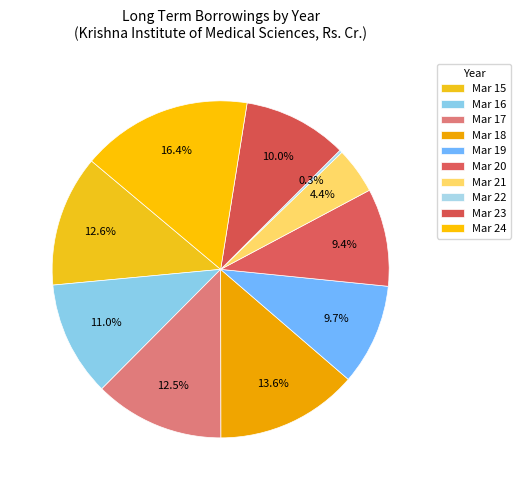

Is the sum of Mar 20 and Mar 21 greater than half?

No